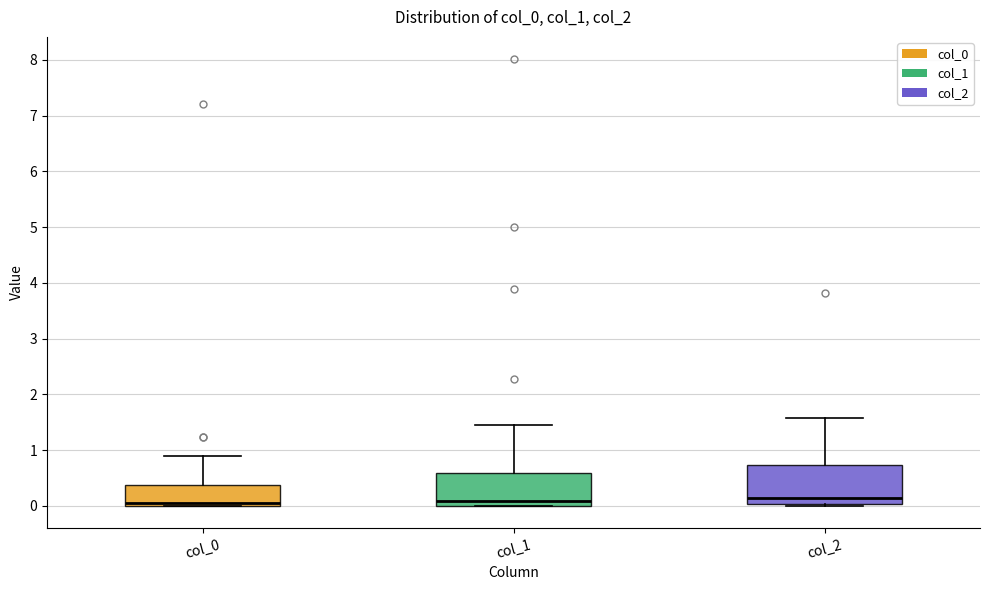

Reading left to right, transcribe this box plot: for each box, give where its median line is, the range the box spans, and where its two whiskers end, as read against the y-axis. The values are not printed on the chart, so give them approximately, as read against the axis.

col_0: median 0.0 (just above the box's lower edge), box 0.0 to 0.4, whiskers 0.0 to 0.9
col_1: median 0.1, box 0.0 to 0.6, whiskers 0.0 to 1.4
col_2: median 0.1, box 0.0 to 0.7, whiskers 0.0 (just below the box's lower edge) to 1.6